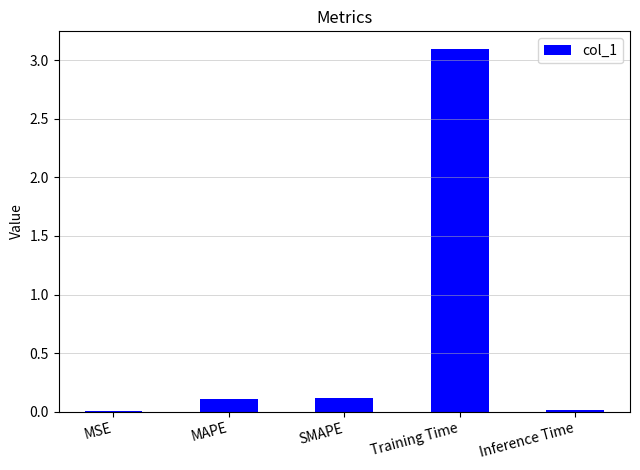

Which label corresponds to the largest value in the chart?

Training Time